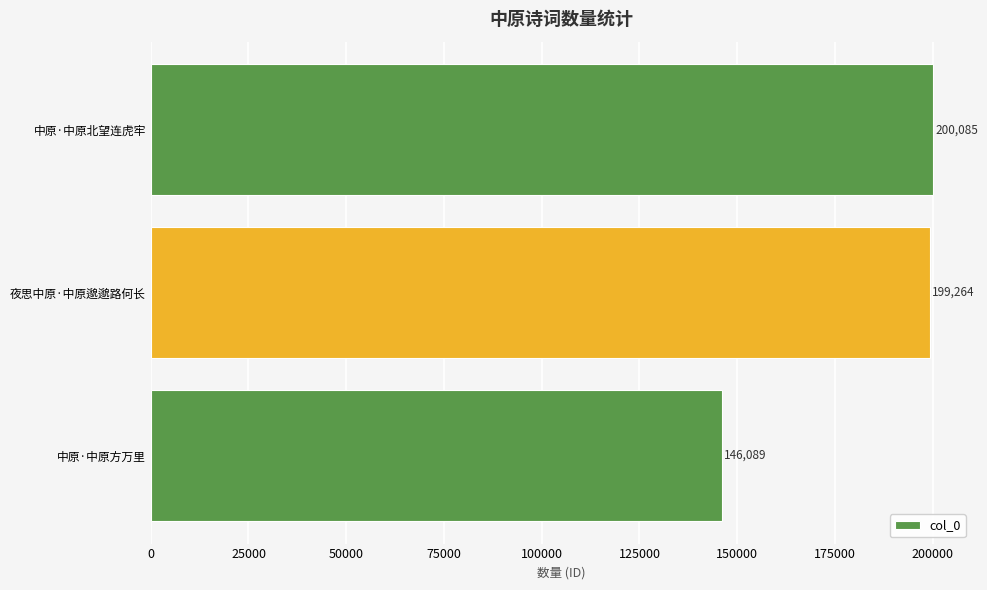

How many bars are there in total?

3